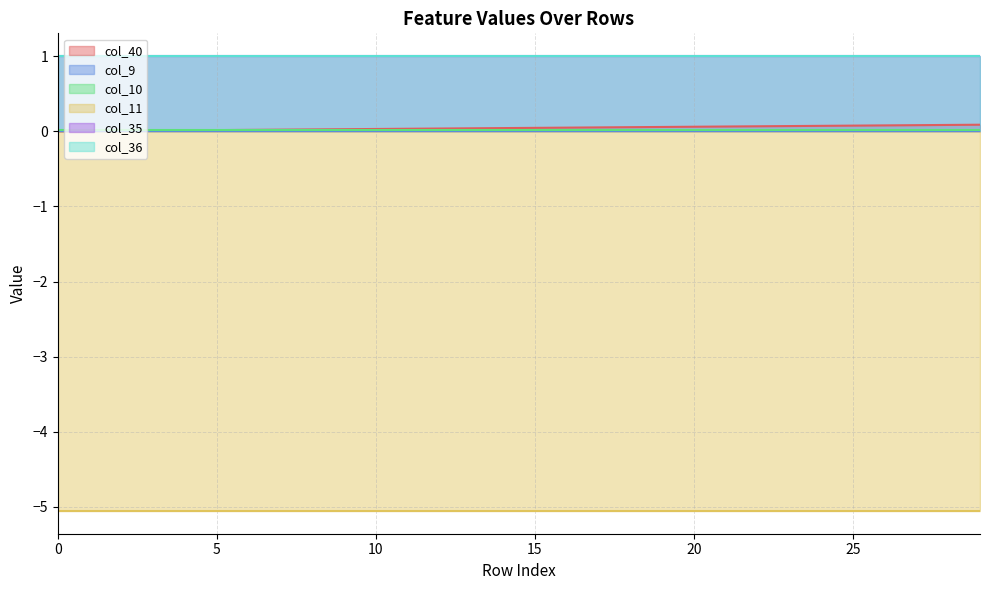

What is the minimum value shown in the chart?

-5.1